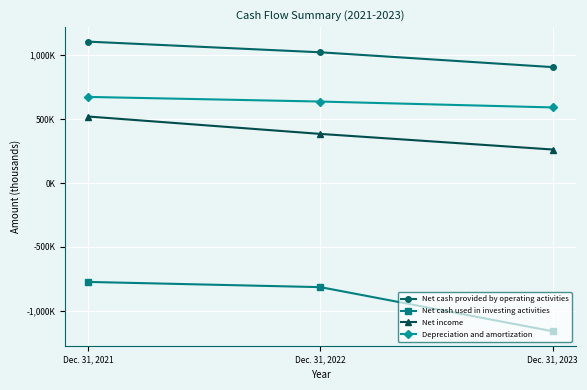

What are all the series names shown in the legend?

Net cash provided by operating activities, Net cash used in investing activities, Net income, Depreciation and amortization